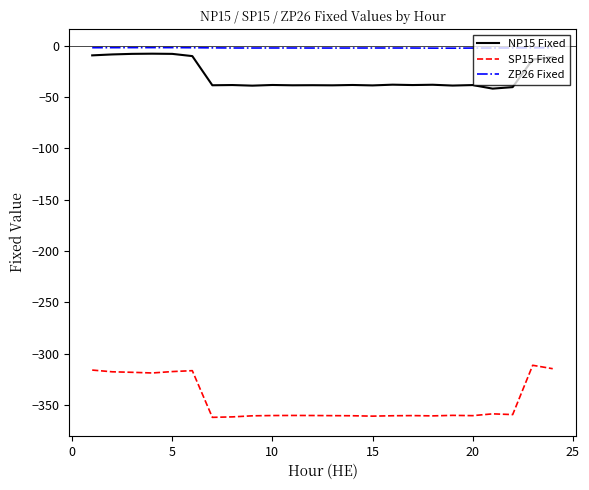

What is the maximum value for SP15 Fixed?

-311.4